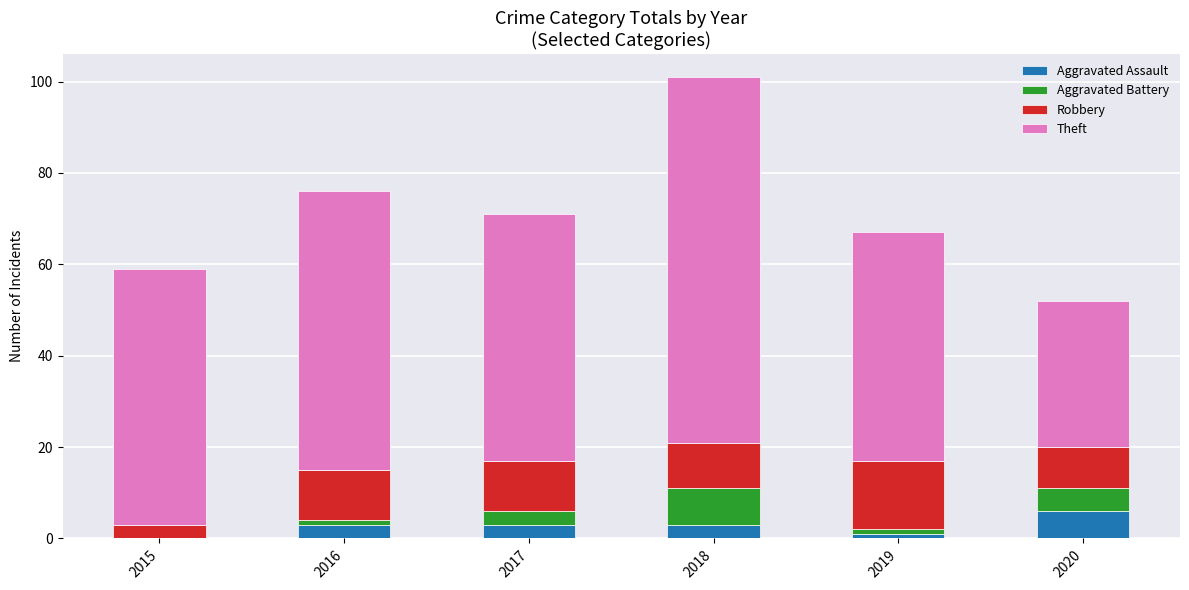

The value of Aggravated Assault at 2015 is 0. True or false?

True